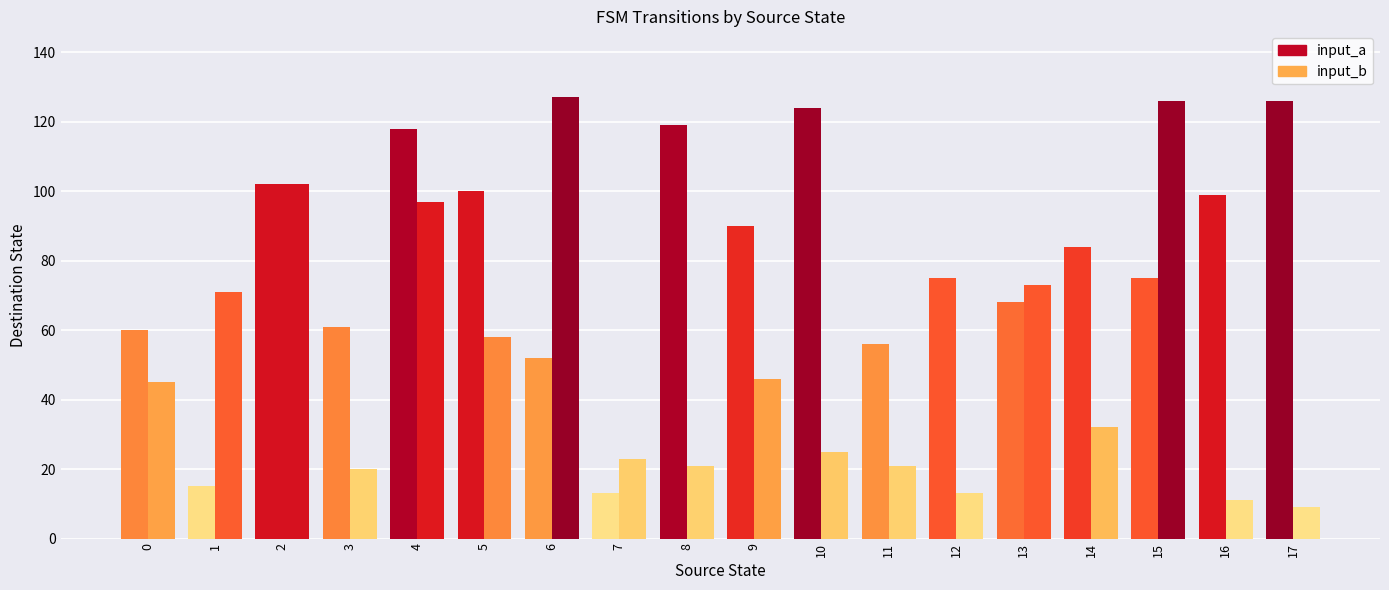

Which label corresponds to the largest value in the chart?

6